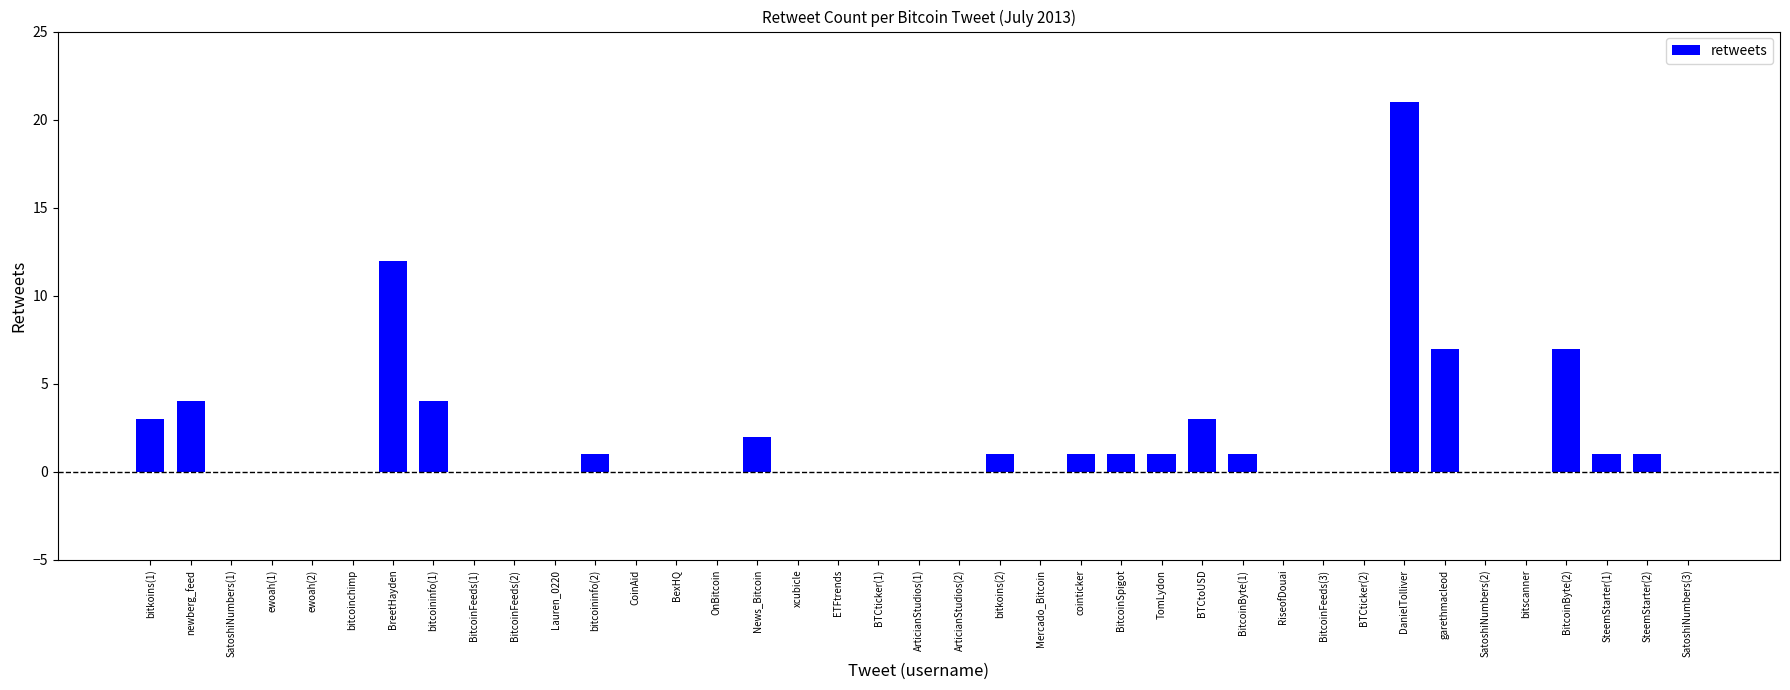

Reading left to right, list all the values displayed in this chart.

bitkoins(1)=3	newberg_feed=4	SatoshiNumbers(1)=0	ewoah(1)=0	ewoah(2)=0	bitcoinchimp=0	BreetHayden=12	bitcoininfo(1)=4	BitcoinFeeds(1)=0	BitcoinFeeds(2)=0	Lauren_0220=0	bitcoininfo(2)=1	CoinAid=0	BexHQ=0	OnBitcoin=0	News_Bitcoin=2	xcubicle=0	ETFtrends=0	BTCticker(1)=0	ArticianStudios(1)=0	ArticianStudios(2)=0	bitkoins(2)=1	Mercado_Bitcoin=0	cointicker=1	BitcoinSpigot=1	TomLydon=1	BTCtoUSD=3	BitcoinByte(1)=1	RiseofDouai=0	BitcoinFeeds(3)=0	BTCticker(2)=0	DanielTolliver=21	garethmacleod=7	SatoshiNumbers(2)=0	bitscanner=0	BitcoinByte(2)=7	SteemStarter(1)=1	SteemStarter(2)=1	SatoshiNumbers(3)=0